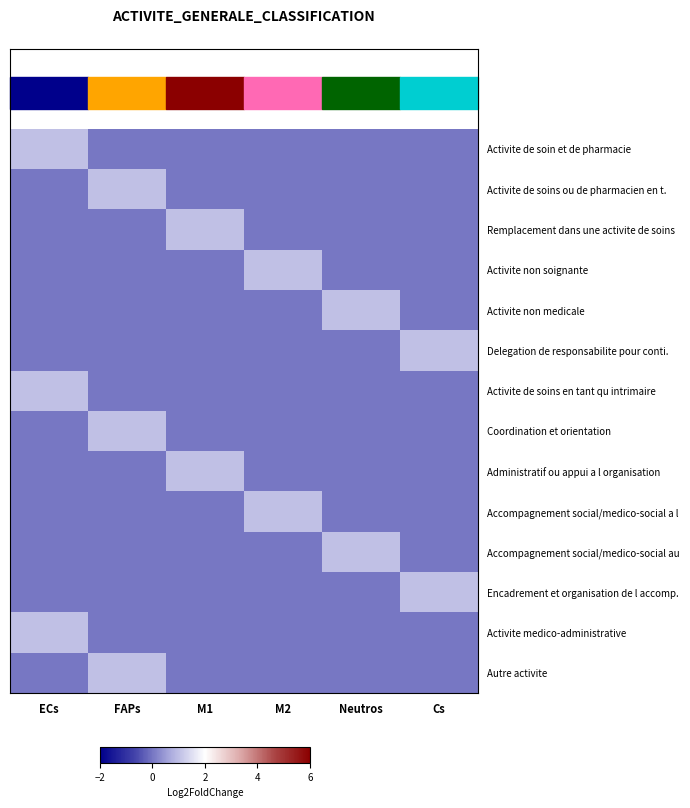

At how many categories does at least one series exceed 0?

6